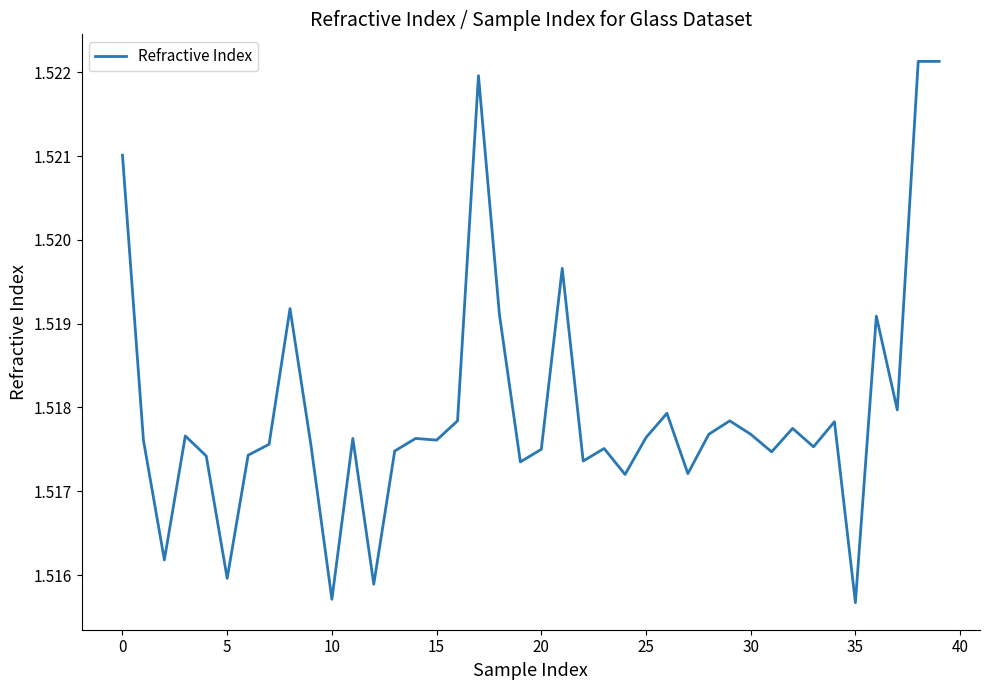

At which category does the chart reach its peak across all series?

38